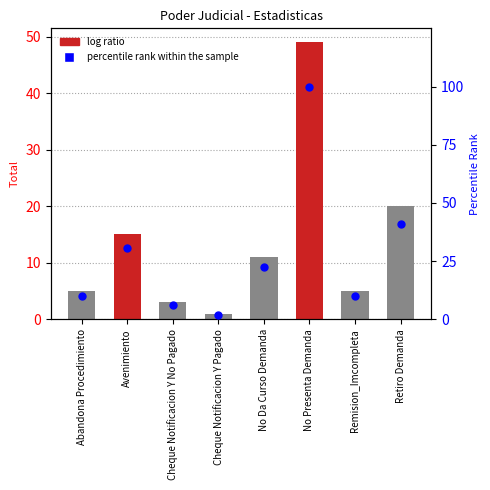

What is the change in value from Cheque Notificacion Y No Pagado to Remision_Imcompleta?

+4.1